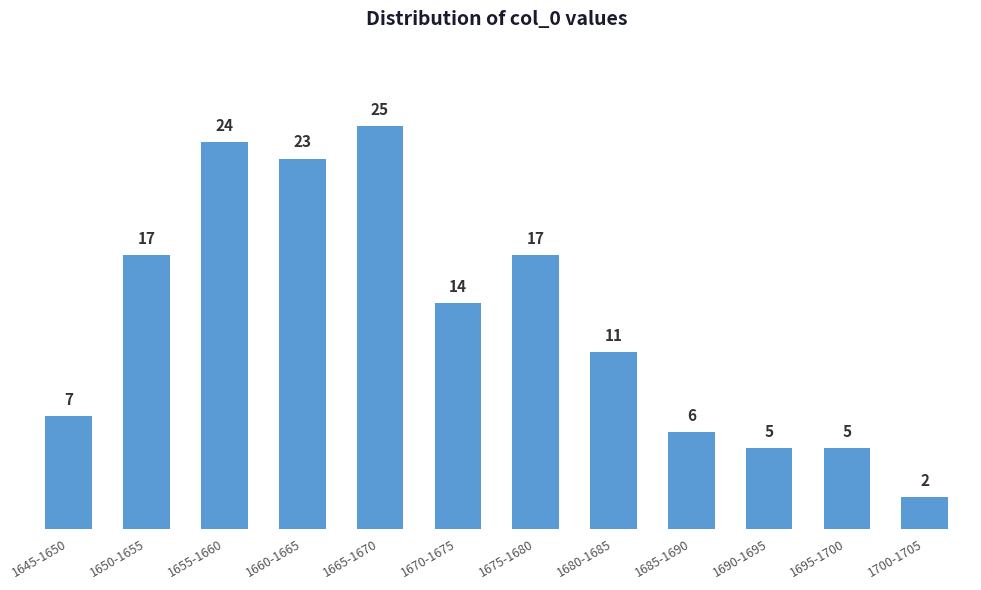

Reading left to right, list all the values displayed in this chart.

7	17	24	23	25	14	17	11	6	5	5	2